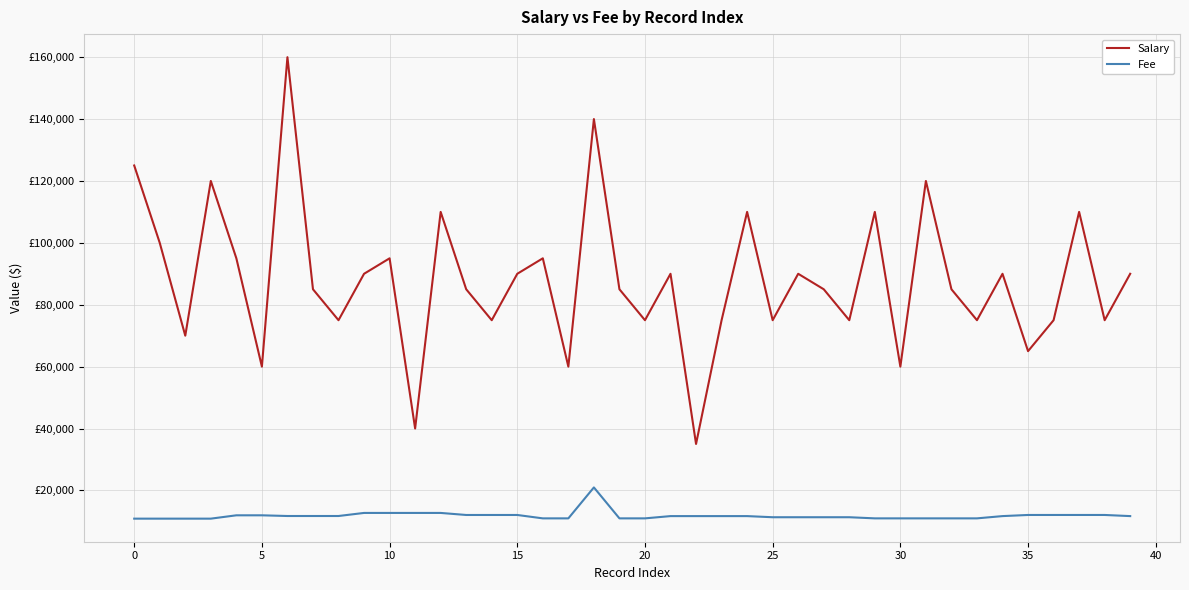

What are all the series names shown in the legend?

Salary, Fee